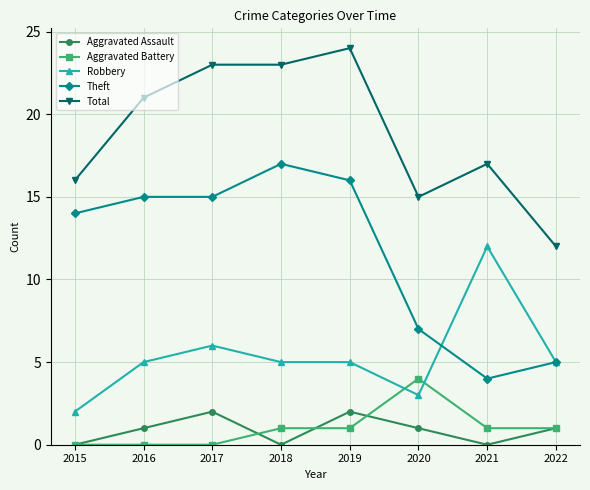

True or false: Theft and Robbery intersect in this chart.

True